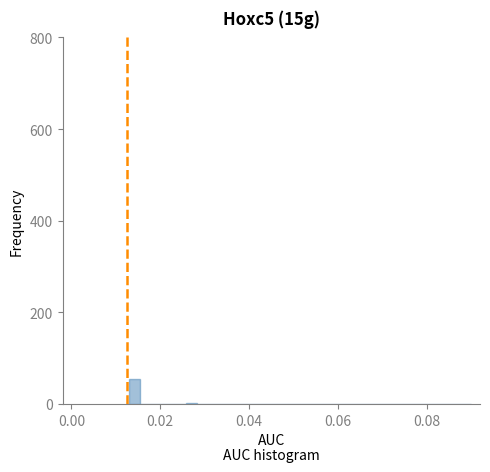

Read against the x-axis, roughly where is the centre of the tallest bar?

0.014